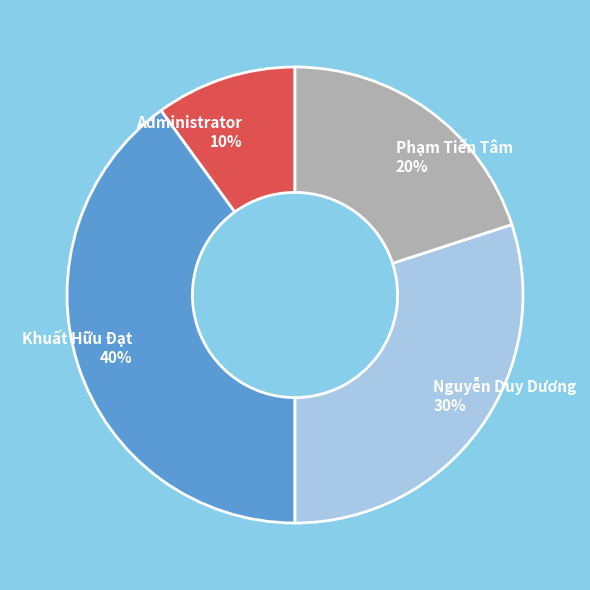

Is the sum of Administrator 10% and Nguyễn Duy Dương 30% greater than half?

No